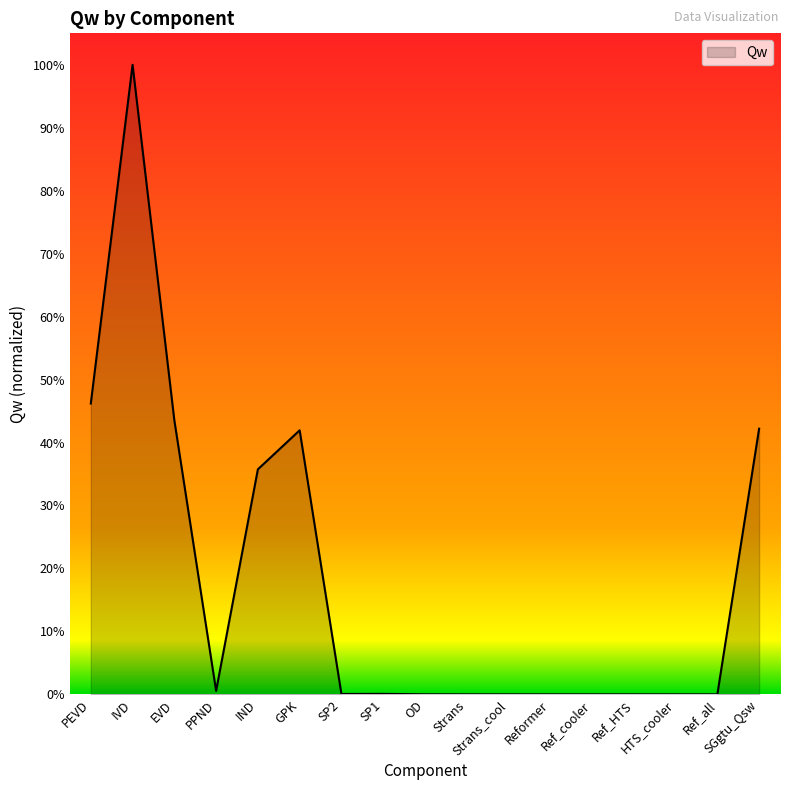

List the labels in order of value, largest first.

IVD, PEVD, EVD, SGgtu_Qsw, GPK, IND, PPND, SP1, SP2, OD, Strans, Strans_cool, Reformer, Ref_cooler, Ref_HTS, HTS_cooler, Ref_all